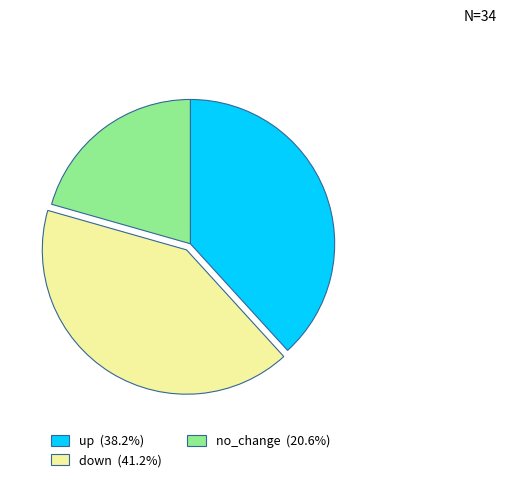

Is there any slice that represents more than half of the pie?

No